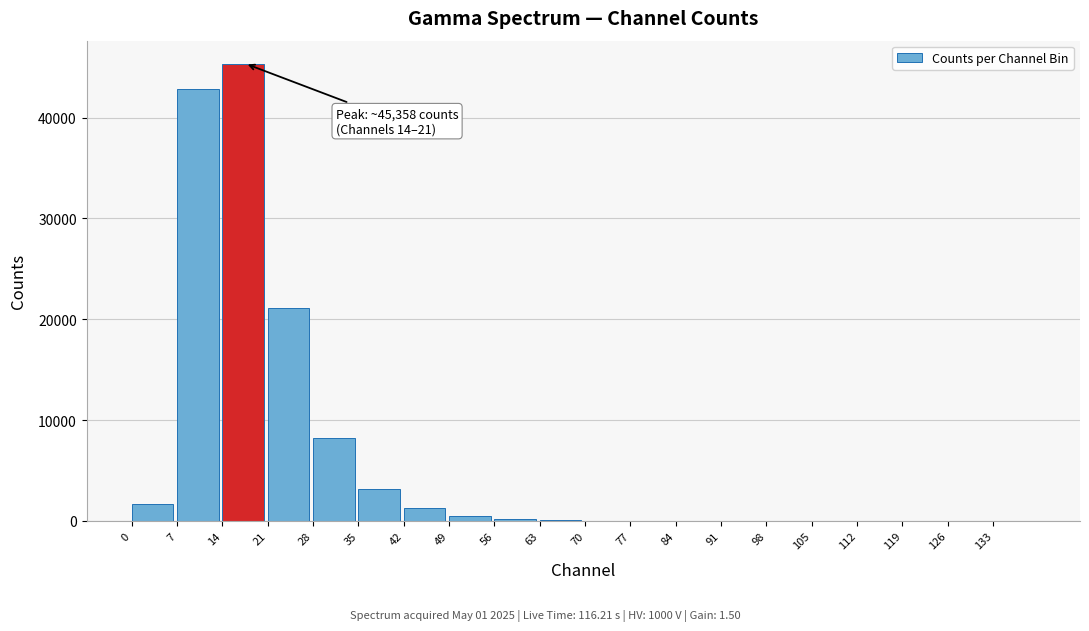

Is it true that the value at 21 is 21095?

True